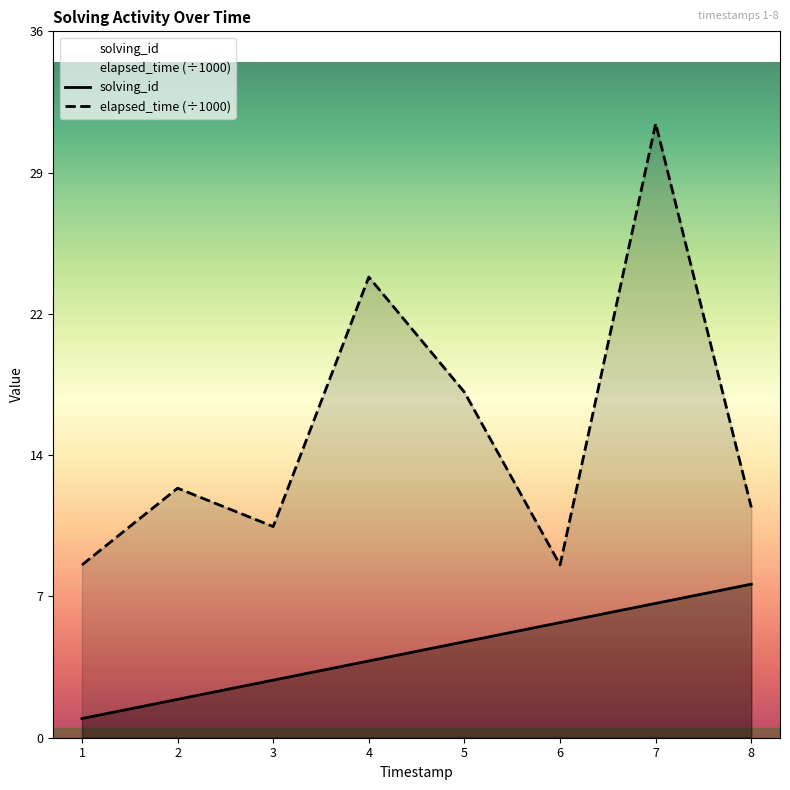

Does the chart display data point markers on the line(s)?

No